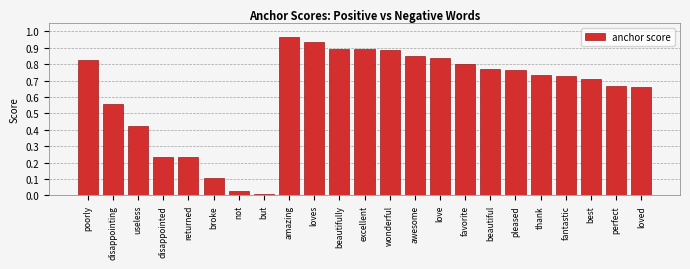

Which category has the highest value across all series?

amazing